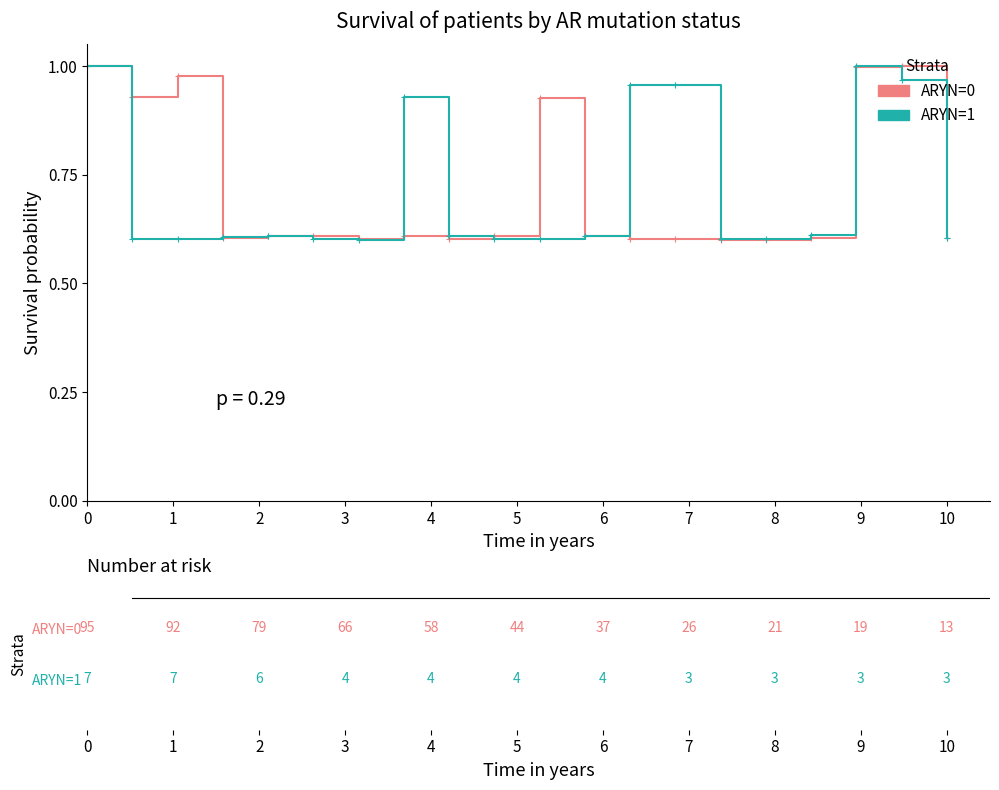

What are all the series names shown in the legend?

ARYN=0, ARYN=1